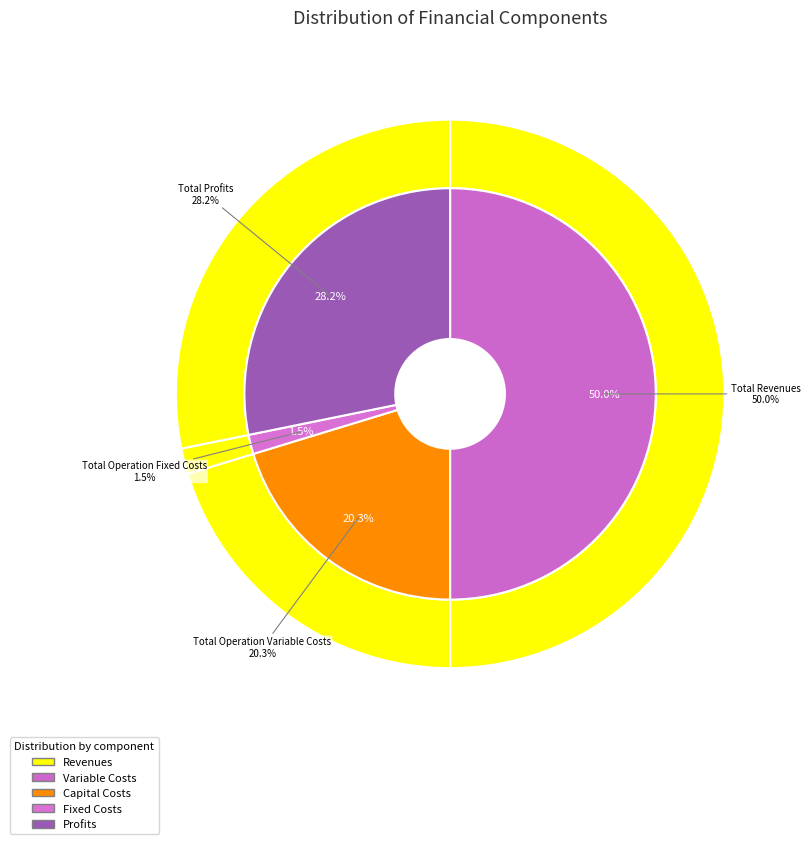

How many slices are in this pie chart?

5